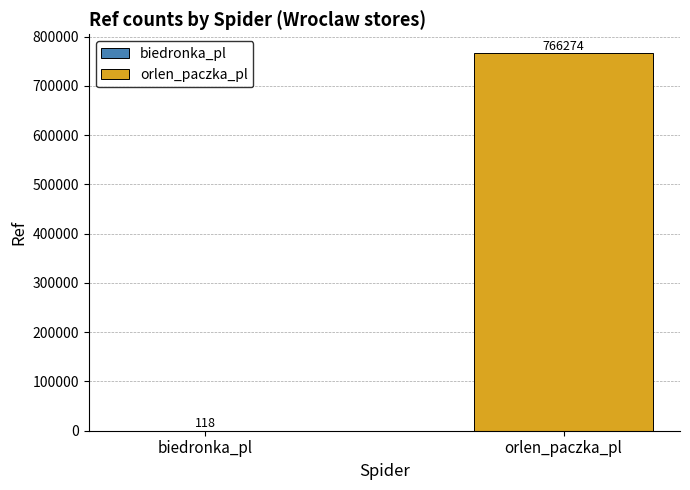

What is the total value across all series at biedronka_pl?

118